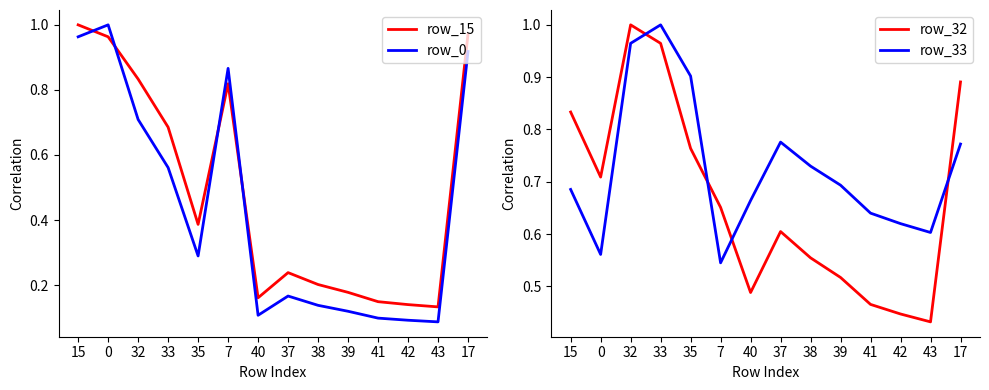

Reading left to right, list all the values displayed in this chart.

row_15: 1.0	1.0	0.8	0.7	0.4	0.8	0.2	0.2	0.2	0.2	0.1	0.1	0.1	1.0
row_0: 1.0	1.0	0.7	0.6	0.3	0.9	0.1	0.2	0.1	0.1	0.1	0.1	0.1	0.9
row_32: 0.8	0.7	1.0	1.0	0.8	0.7	0.5	0.6	0.6	0.5	0.5	0.4	0.4	0.9
row_33: 0.7	0.6	1.0	1.0	0.9	0.5	0.7	0.8	0.7	0.7	0.6	0.6	0.6	0.8